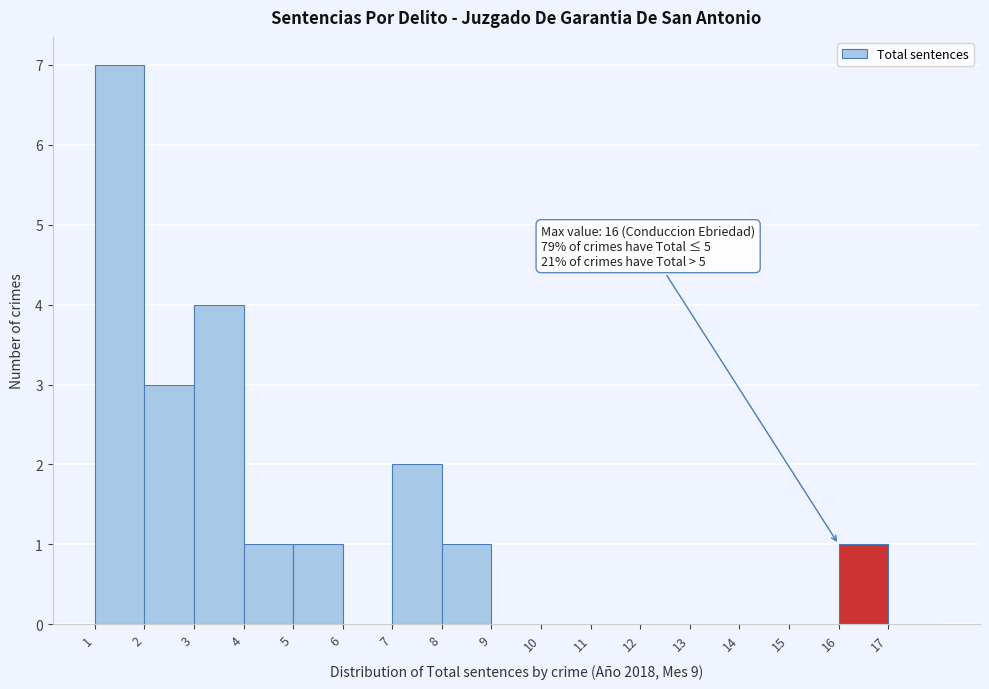

Which range on the x-axis has the tallest bar?

1 to 2